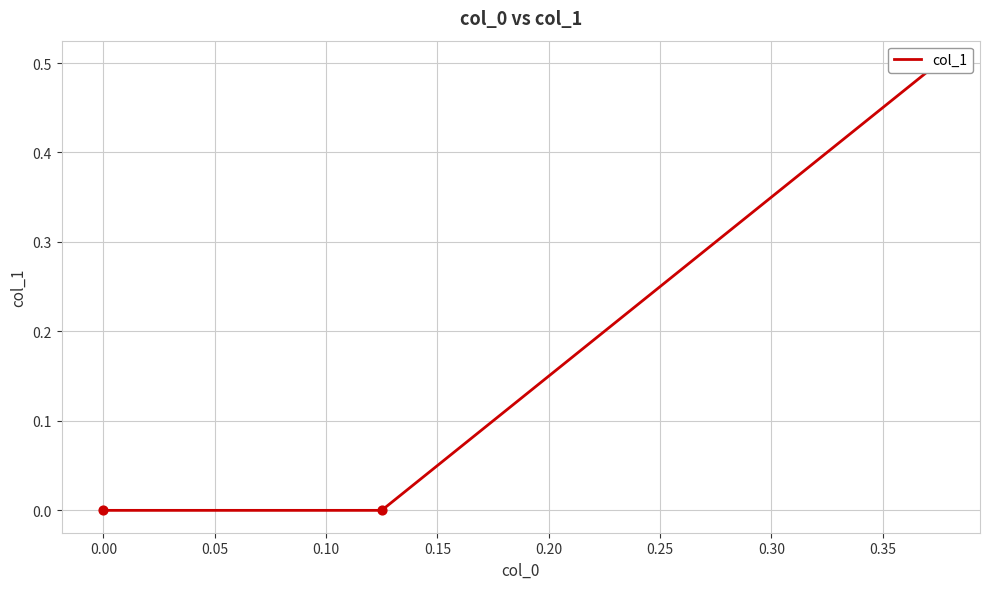

Between −0.05 and 0.05, which is larger?

−0.05